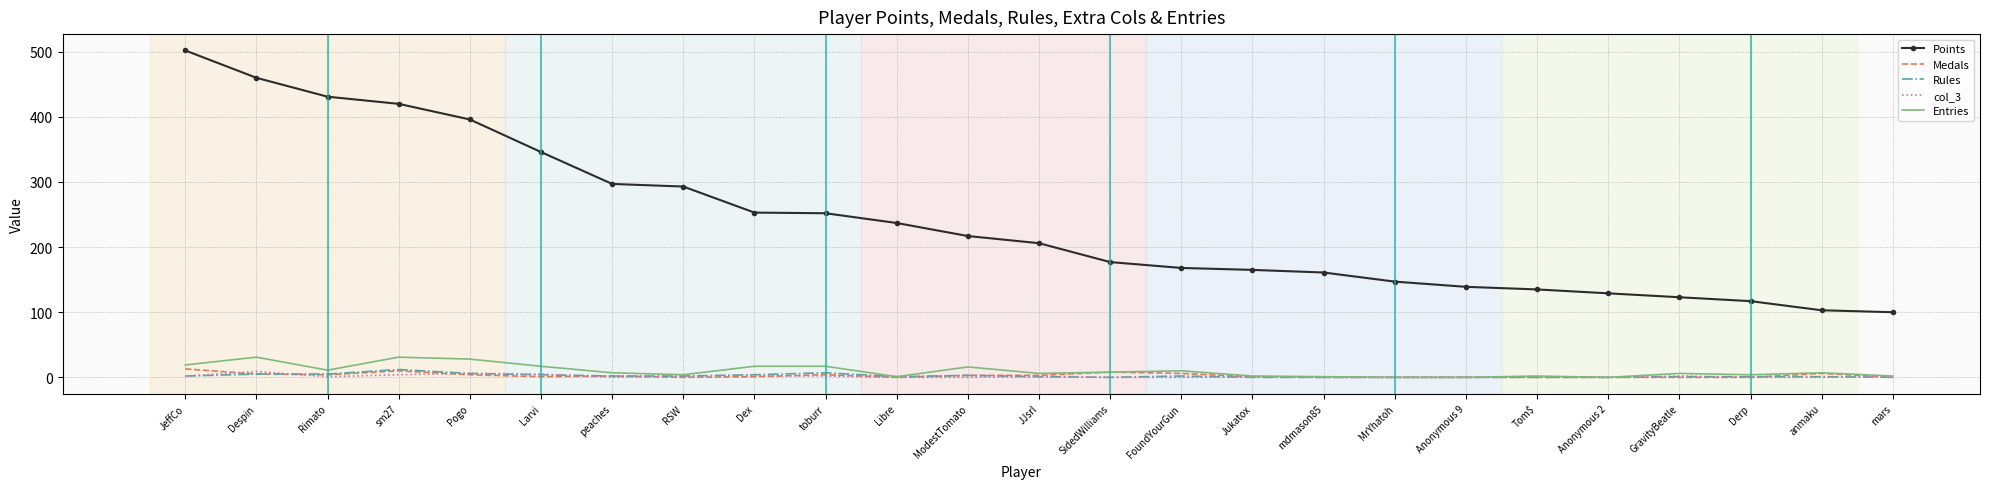

At which category is the sum across all series the highest?

JeffCo